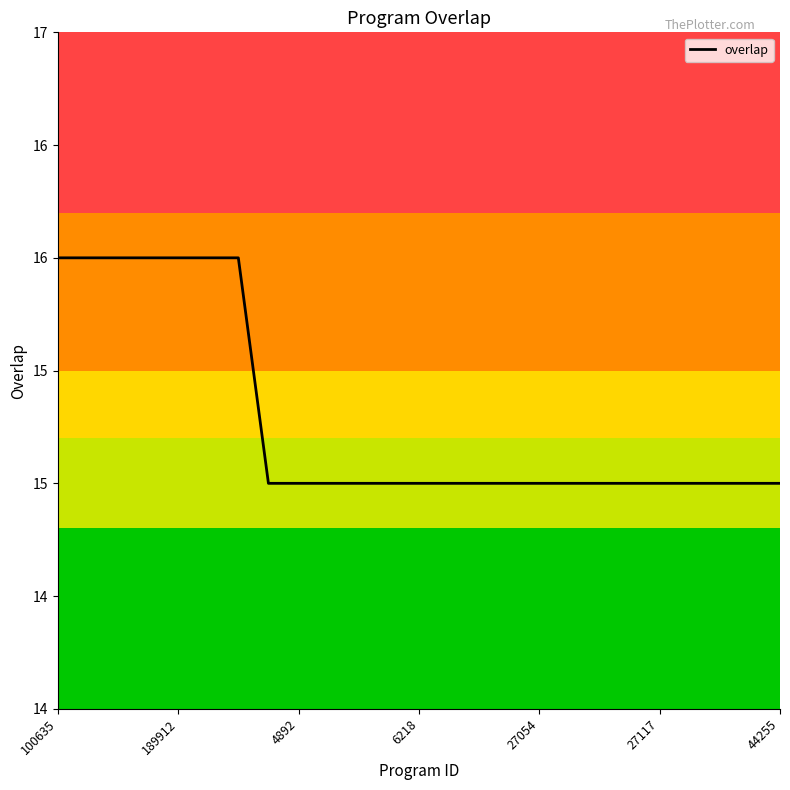

What is the sum of all values?

382